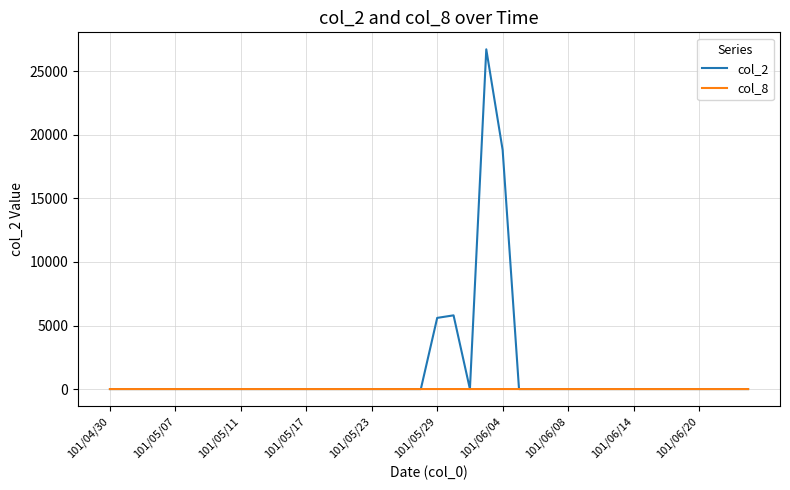

What is the sum of all col_8 values?

4